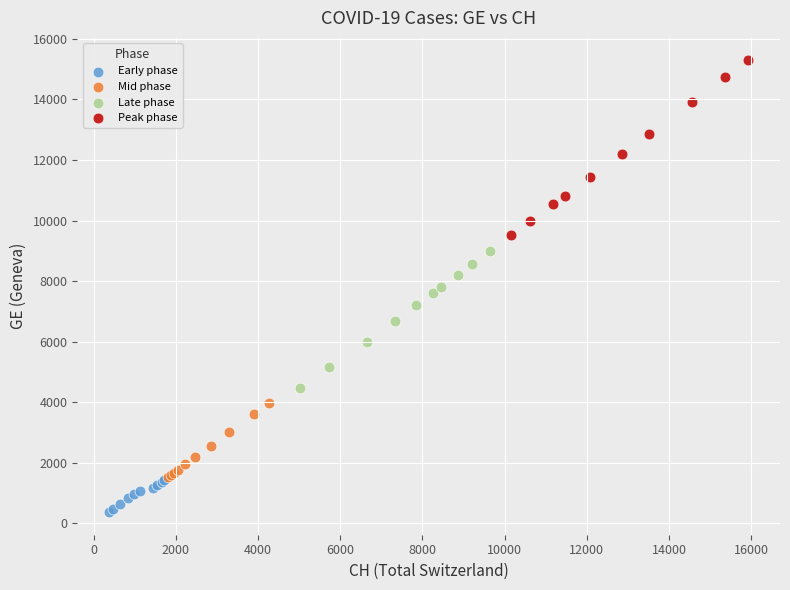

Which series reaches the maximum Y coordinate?

Peak phase